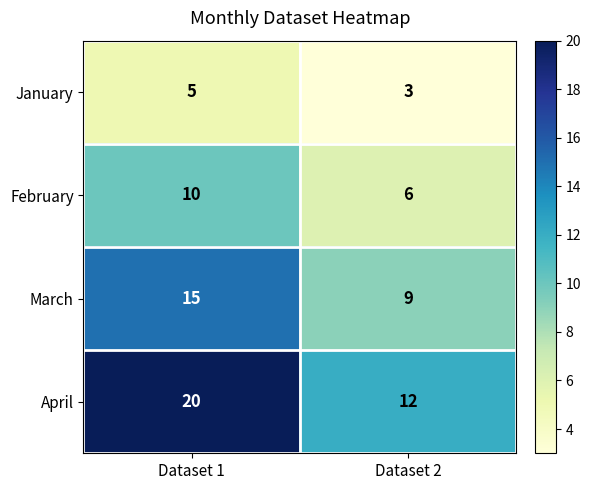

Reading right to left, transcribe all the data shown in this chart.

January: 3	5
February: 6	10
March: 9	15
April: 12	20